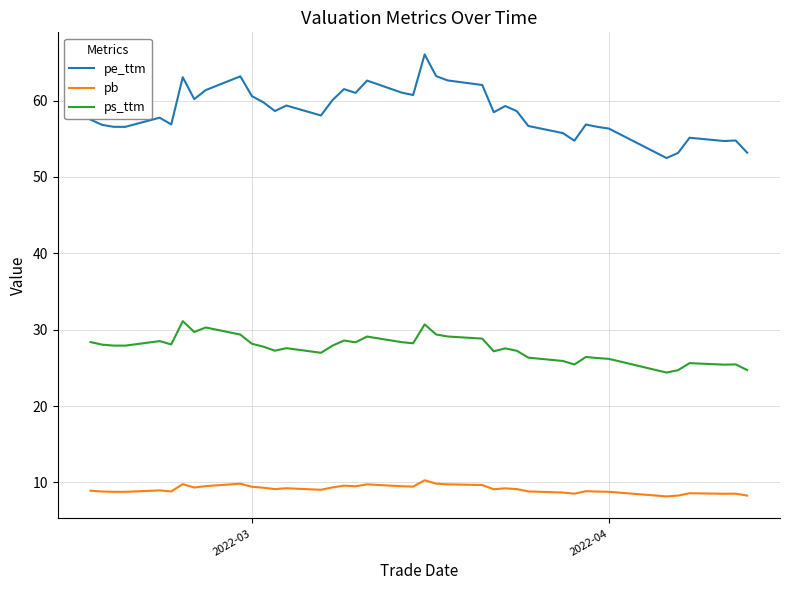

What is the minimum value shown in the chart?

8.2